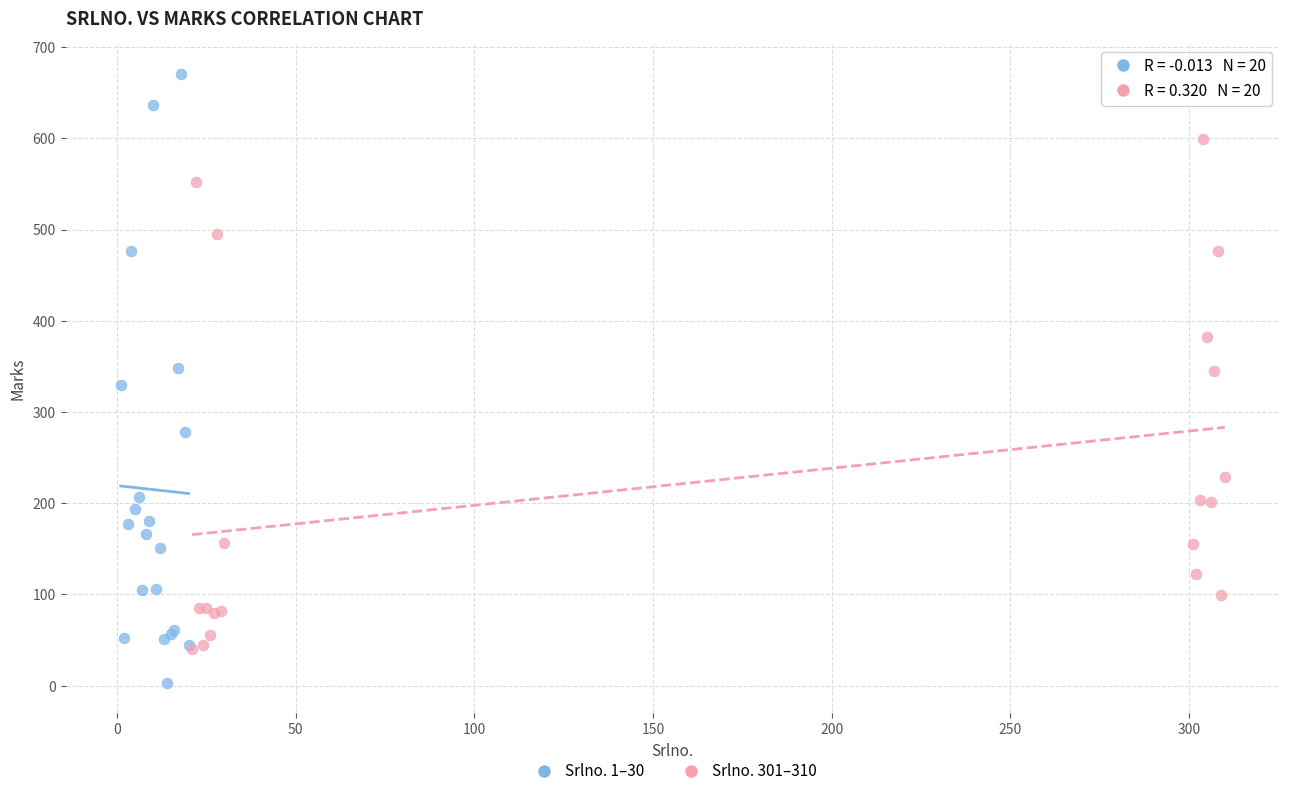

Which series reaches the maximum Y coordinate?

Srlno. 1–30